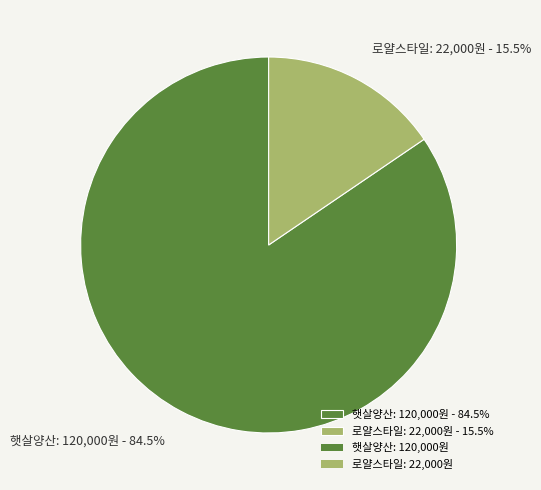

Combined, do 햇살양산 and 로얄스타일 account for over 50%?

Yes